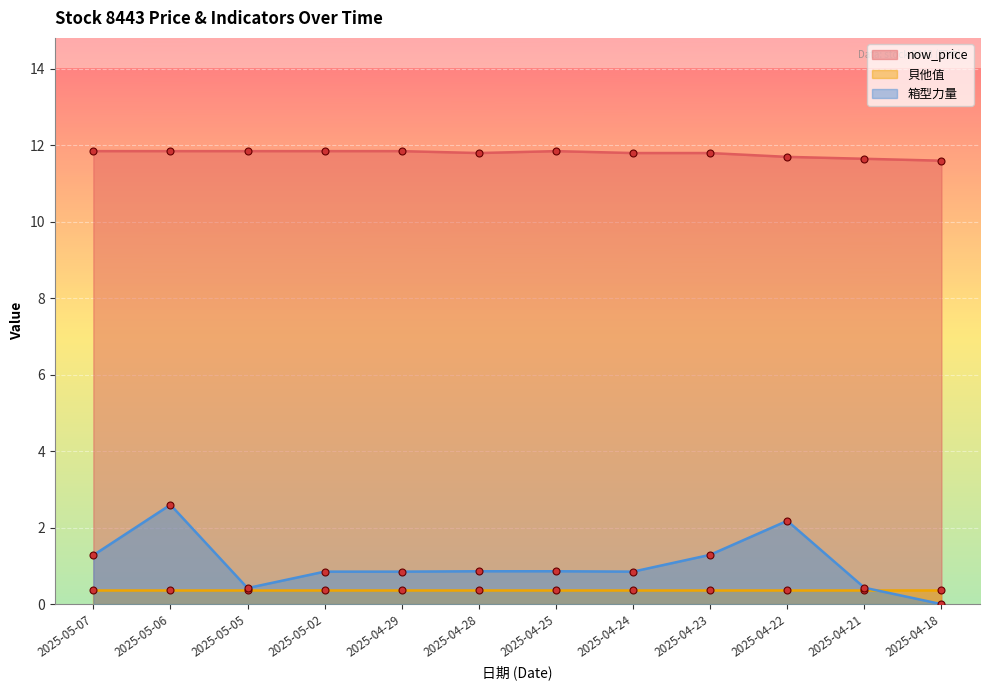

The value of 箱型力量 at 2025-05-07 is 1.3. True or false?

True